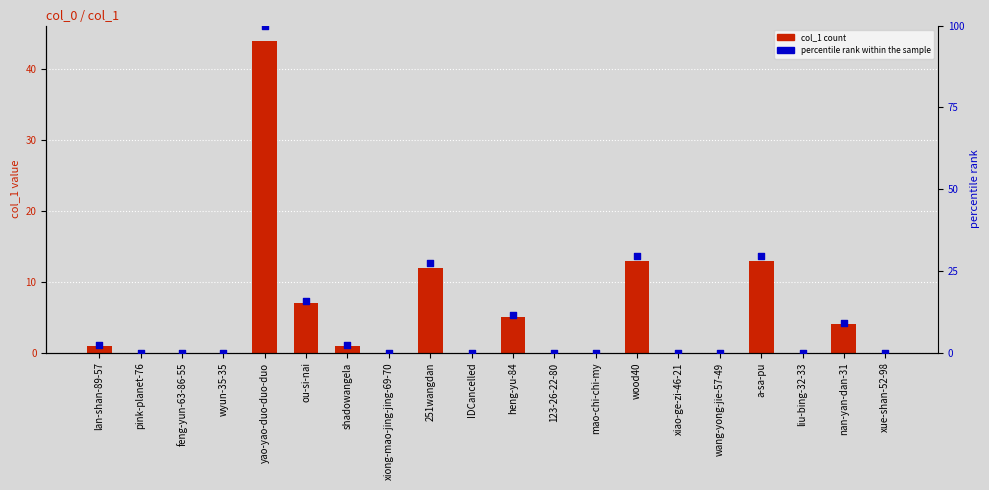

Which series has the largest total across all categories?

percentile rank within the sample